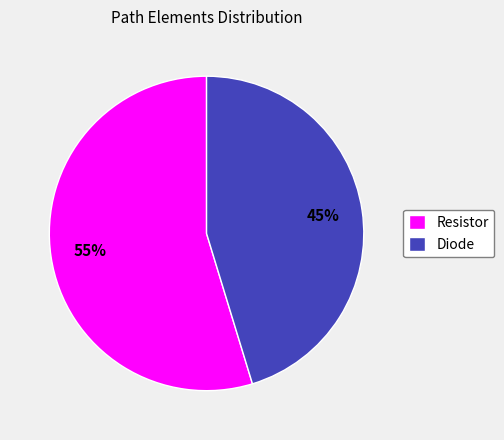

Is the sum of Diode and Resistor greater than half?

Yes